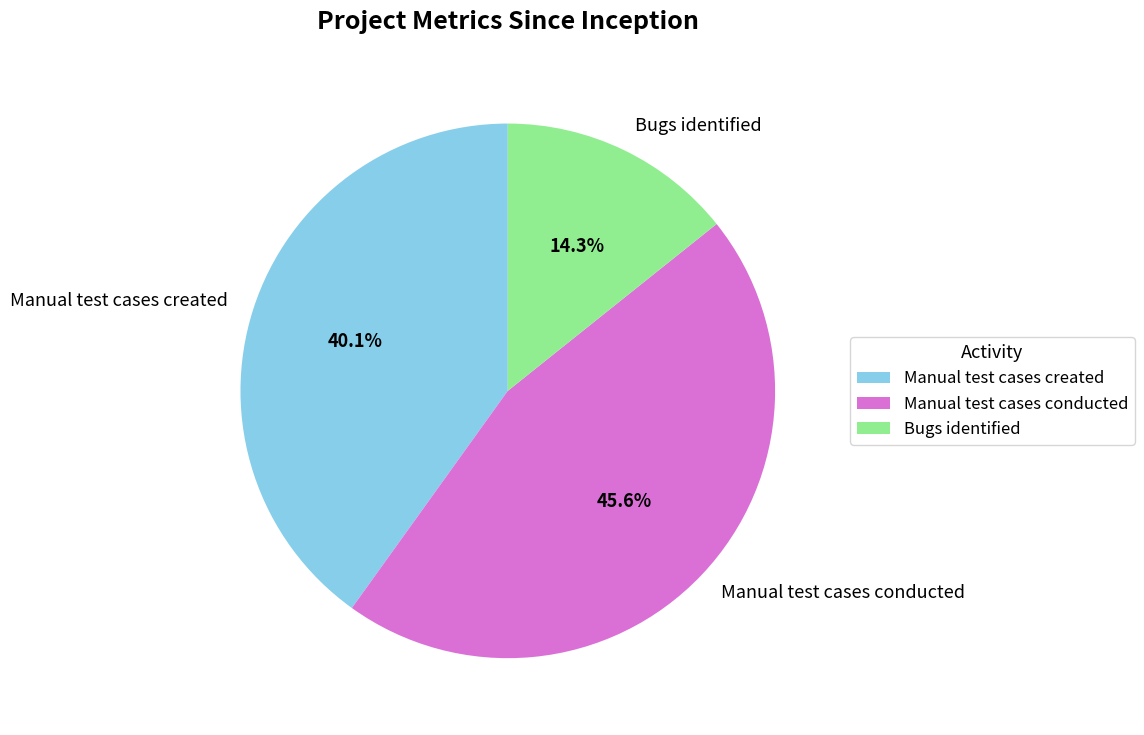

Does Manual test cases conducted account for over 50% of the chart?

No